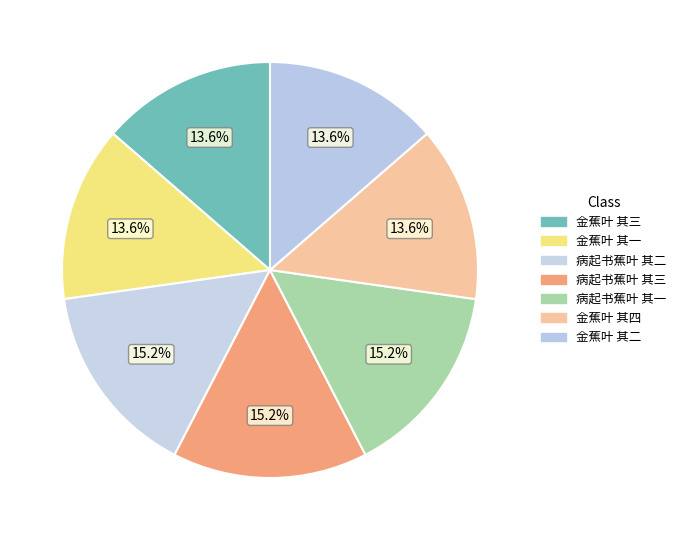

What percentage is the 病起书蕉叶 其一 slice, to the nearest percent?

15%